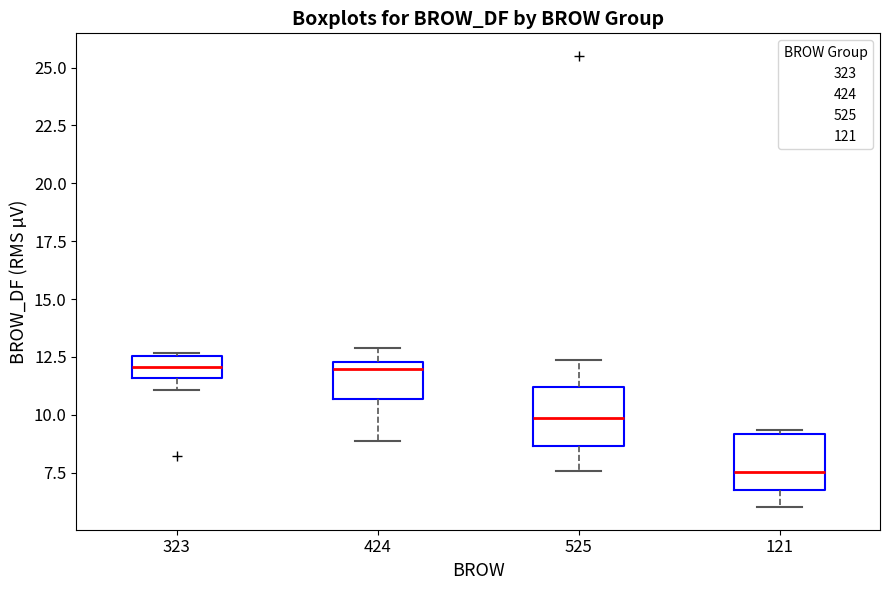

Reading left to right, transcribe this box plot: for each box, give where its median line is, the range the box spans, and where its two whiskers end, as read against the y-axis. The values are not printed on the chart, so give them approximately, as read against the axis.

323: median 12.0, box 11.5 to 12.5, whiskers 11.0 to 12.5
424: median 12.0, box 10.5 to 12.5, whiskers 9.0 to 13.0
525: median 10.0, box 8.5 to 11.0, whiskers 7.5 to 12.5
121: median 7.5, box 7.0 to 9.0, whiskers 6.0 to 9.5